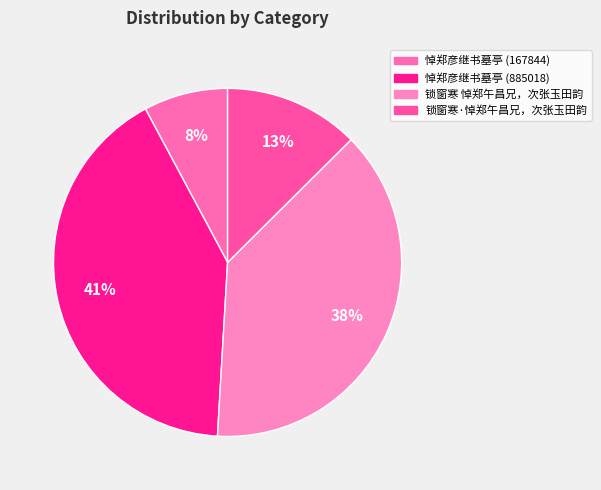

Is it true that 锁窗寒·悼郑午昌兄，次张玉田韵 is 13% of the pie?

True